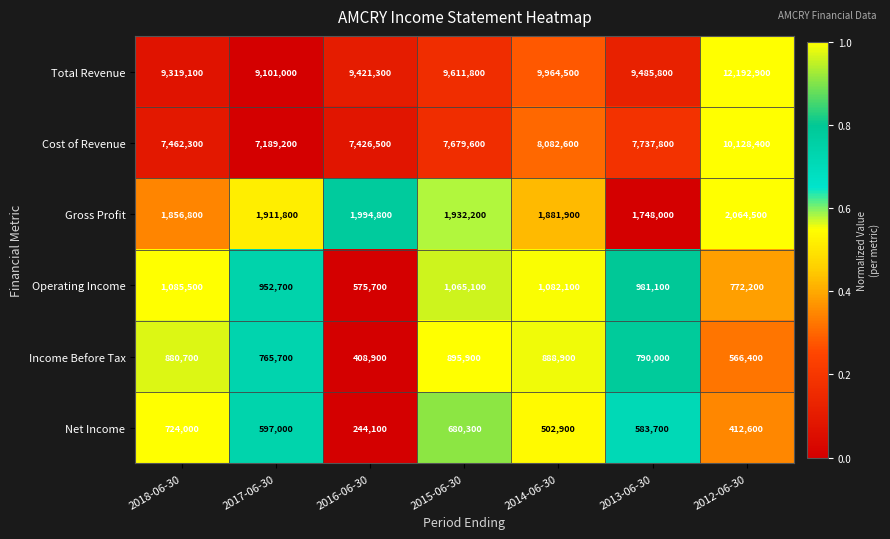

What is the lowest value of the Gross Profit series?

1748000